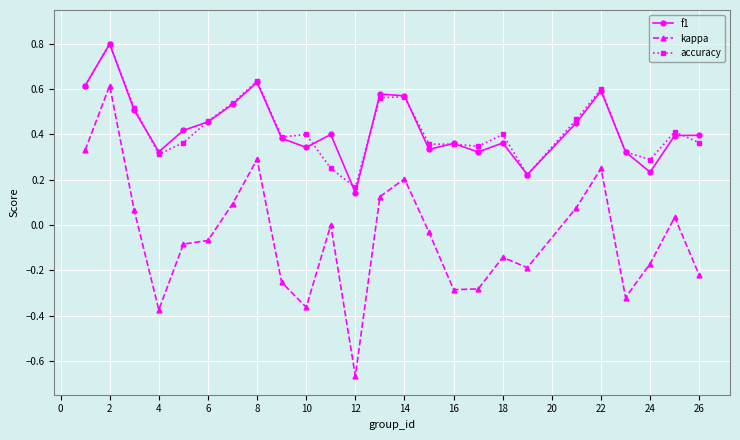

Which series has the widest spread of values?

kappa